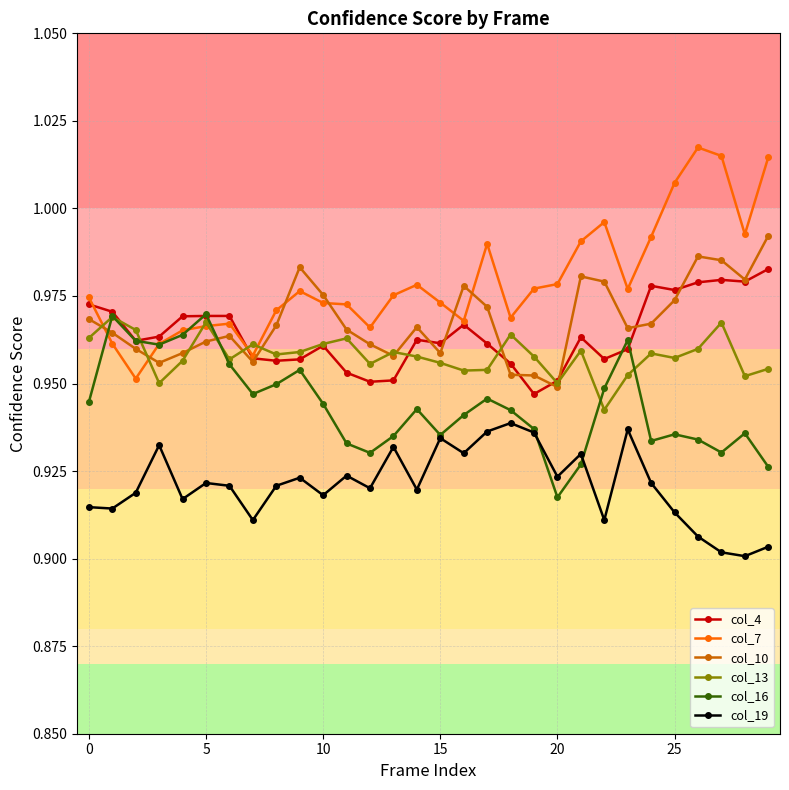

Count the col_16 values in the range 0 to 1.

30